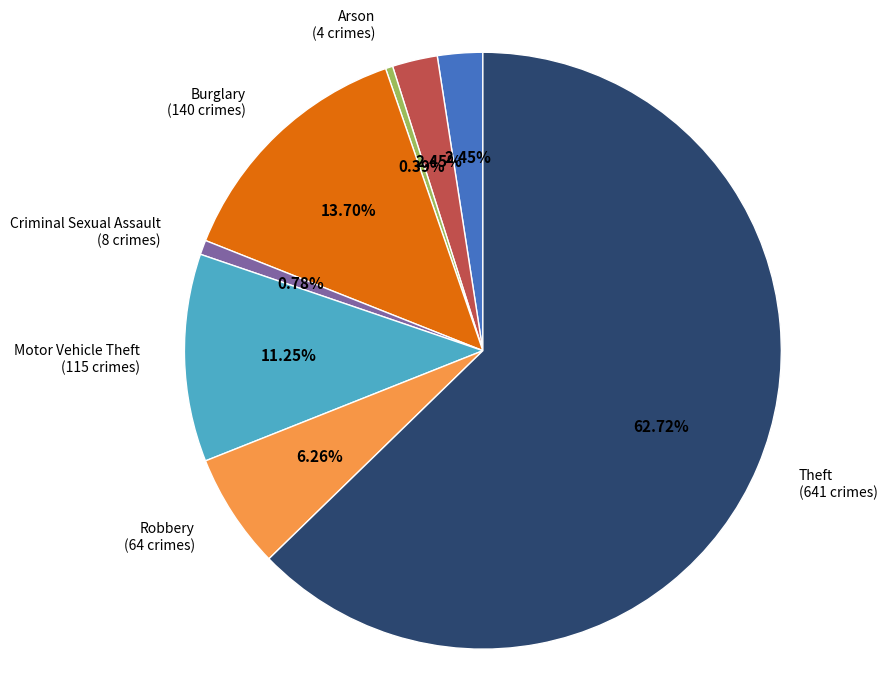

What percentage do Criminal Sexual Assault and Burglary together represent?

14.5%